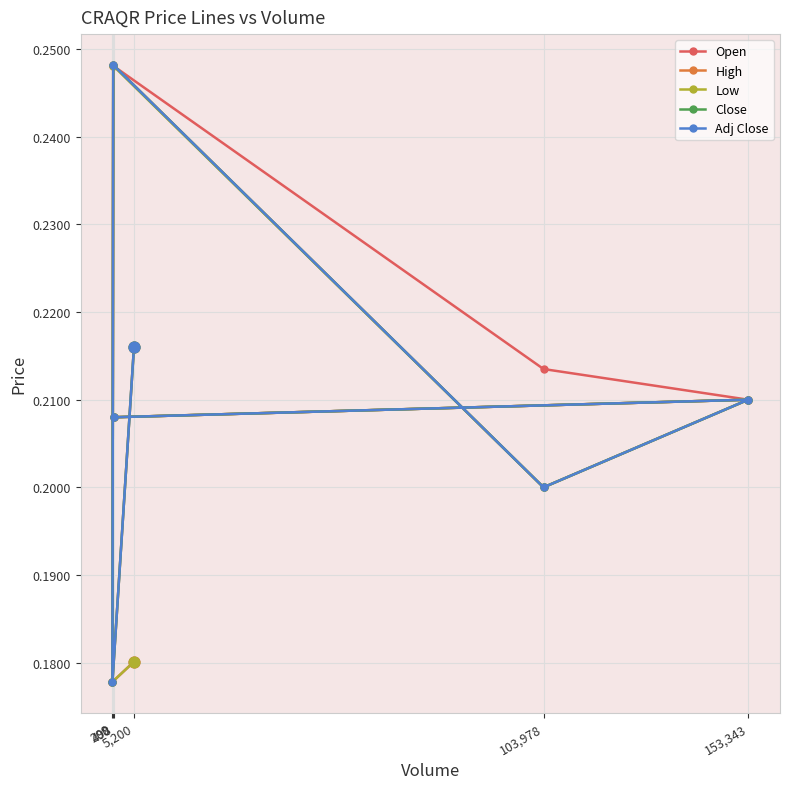

Which series contains the lowest Y value?

Open